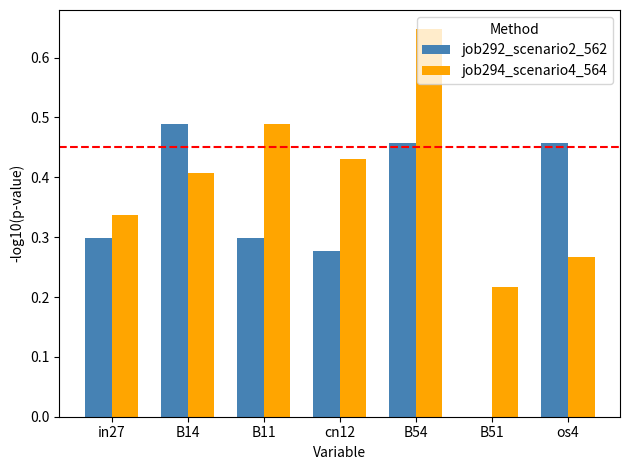

At which category does the chart reach its peak across all series?

B54